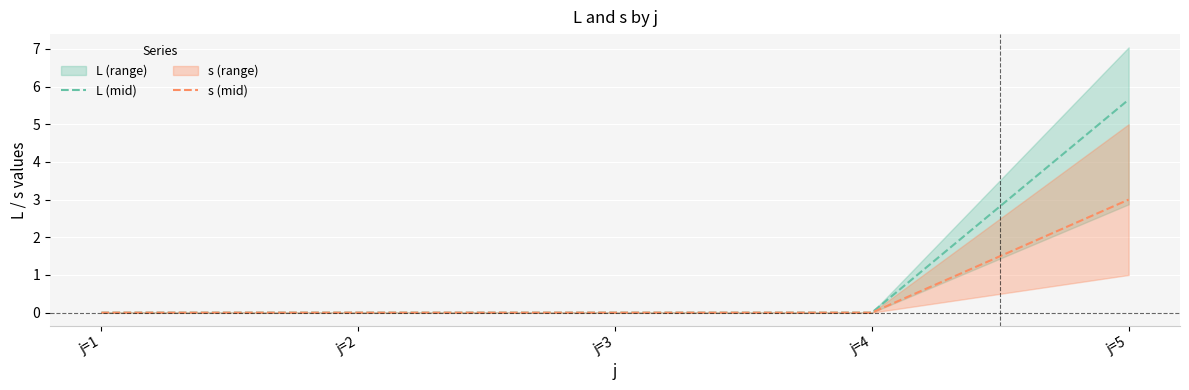

True or false: L (mid) and s (mid) cross at least once.

False